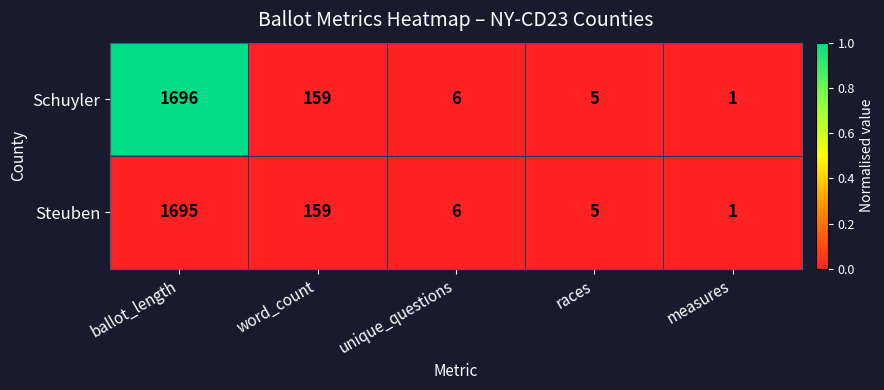

List the series in order of their peak value, lowest first.

Steuben, Schuyler